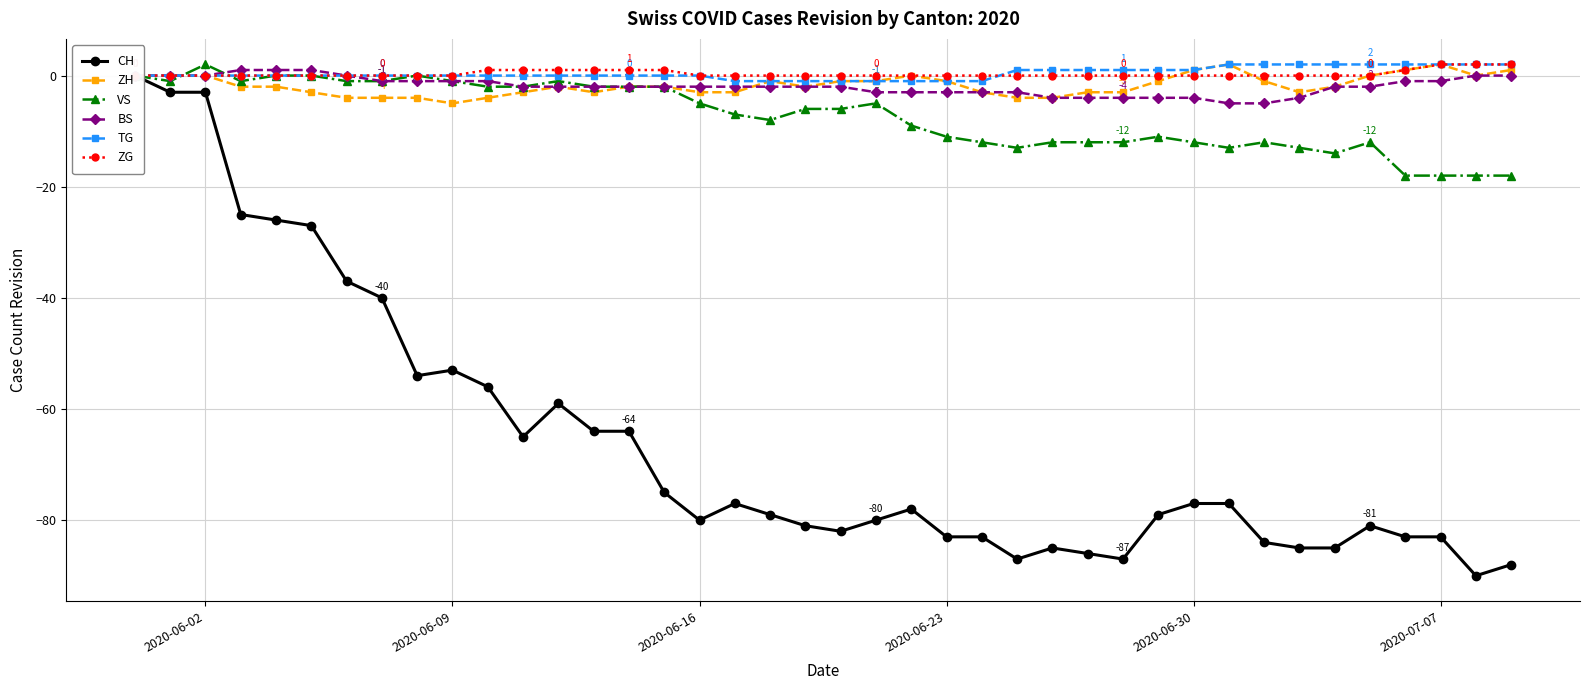

What is the minimum value for VS?

-18